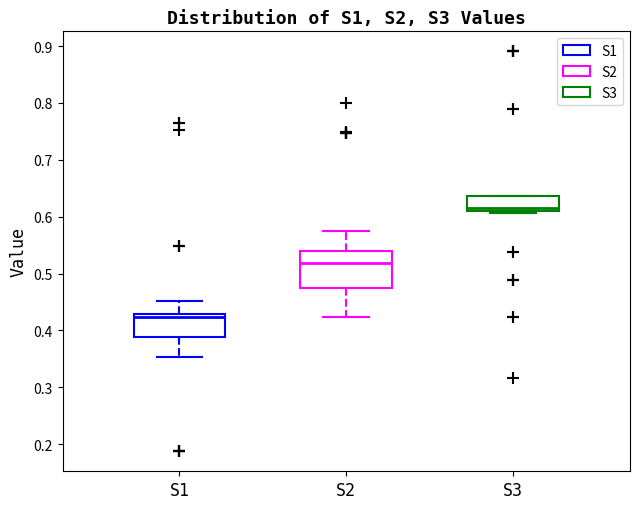

Which box has the highest median line?

S3